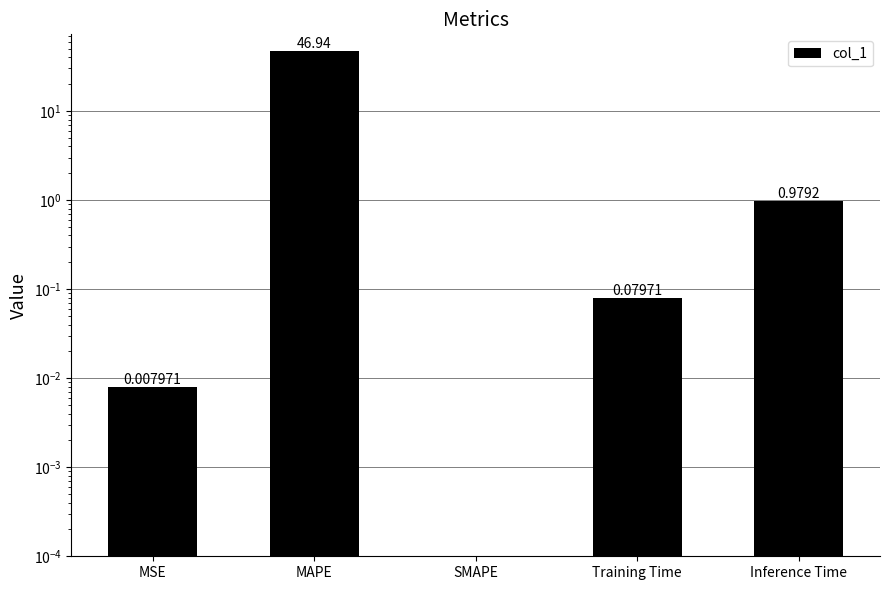

How many distinct data groups are displayed?

1